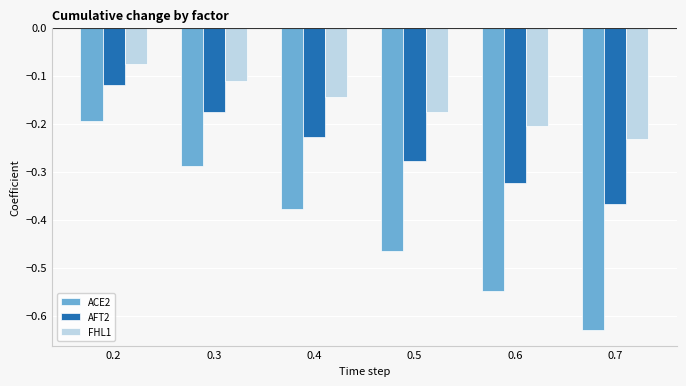

Rank the series at 0.6 from lowest to highest value.

ACE2, AFT2, FHL1